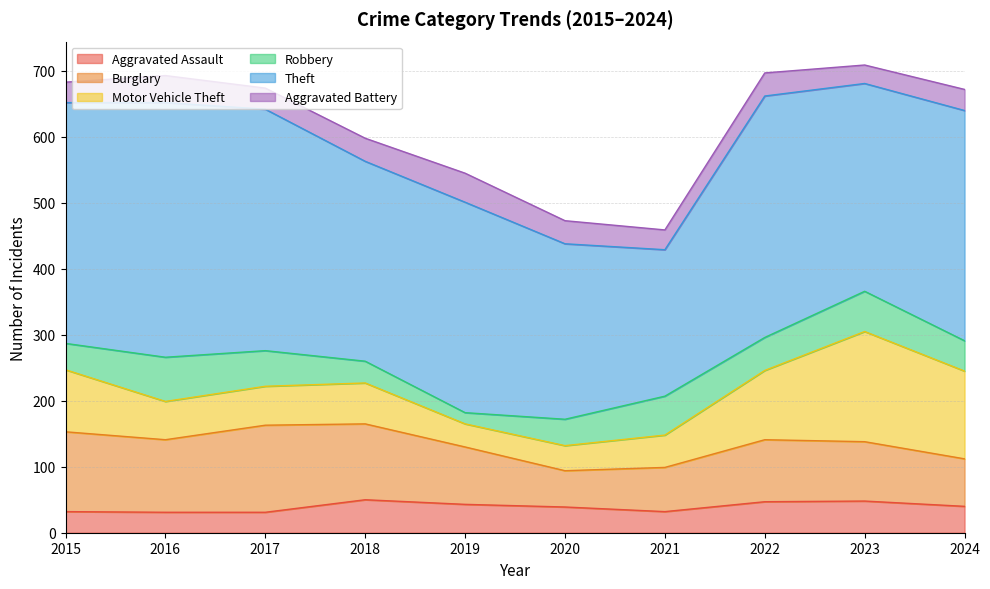

The Motor Vehicle Theft series shows 49 at 2019. True or false?

False